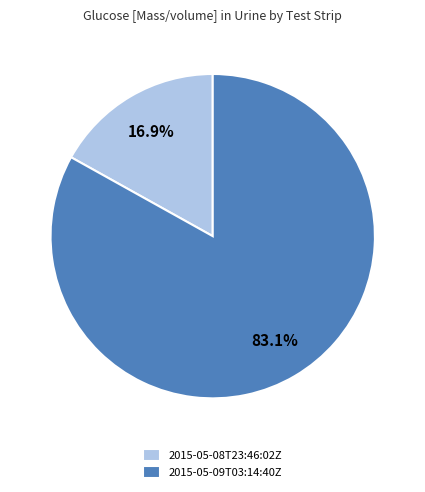

True or false: 2015-05-08T23:46:02Z accounts for 2% of the total.

False